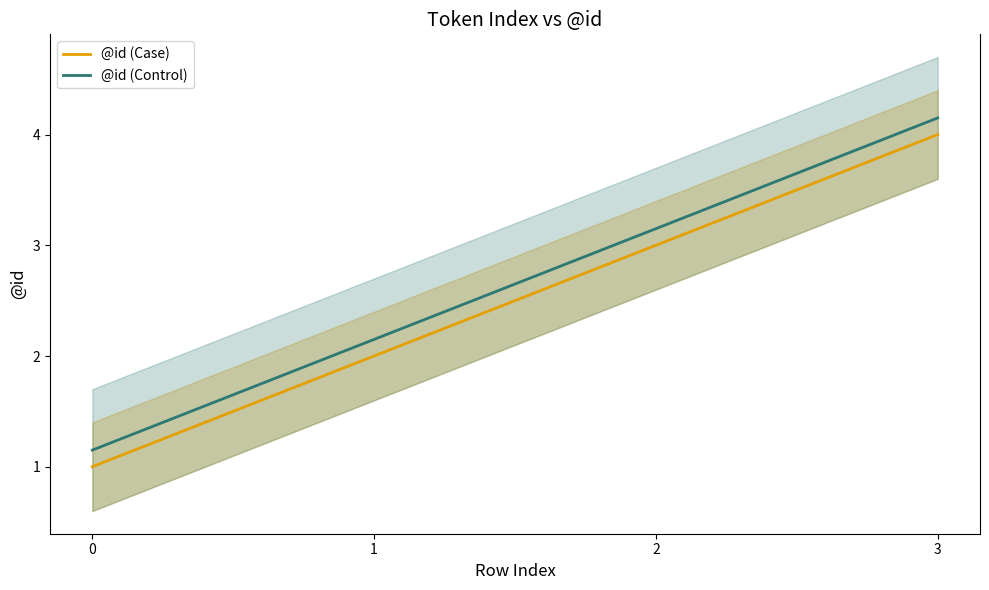

True or false: @id (Case) has more than 1 points higher than both neighbors.

False